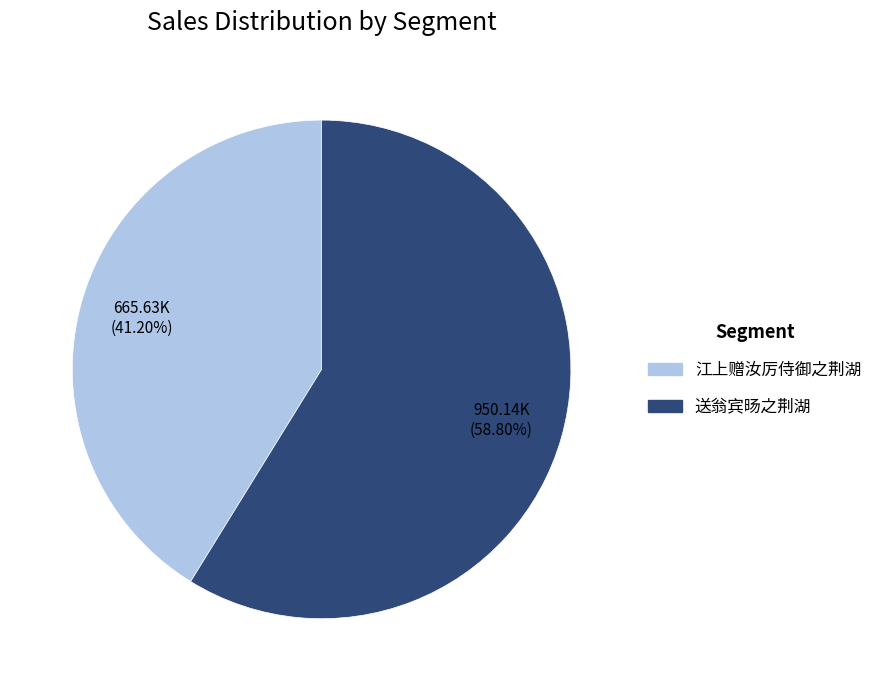

To the nearest percent, what percentage of the pie is 江上赠汝厉侍御之荆湖?

41%